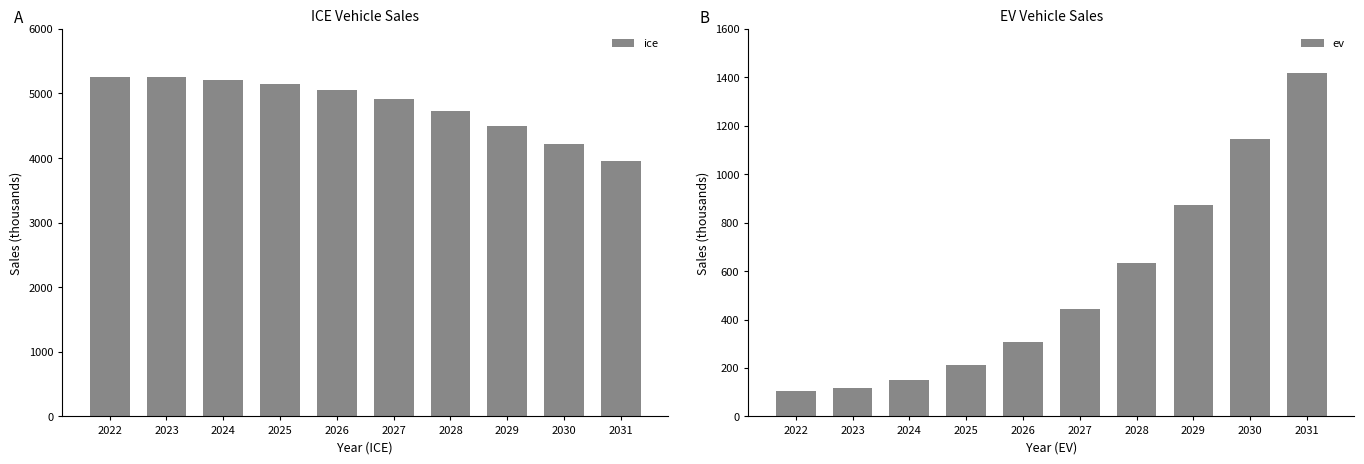

Between 2022 and 2026, which is larger?

2022